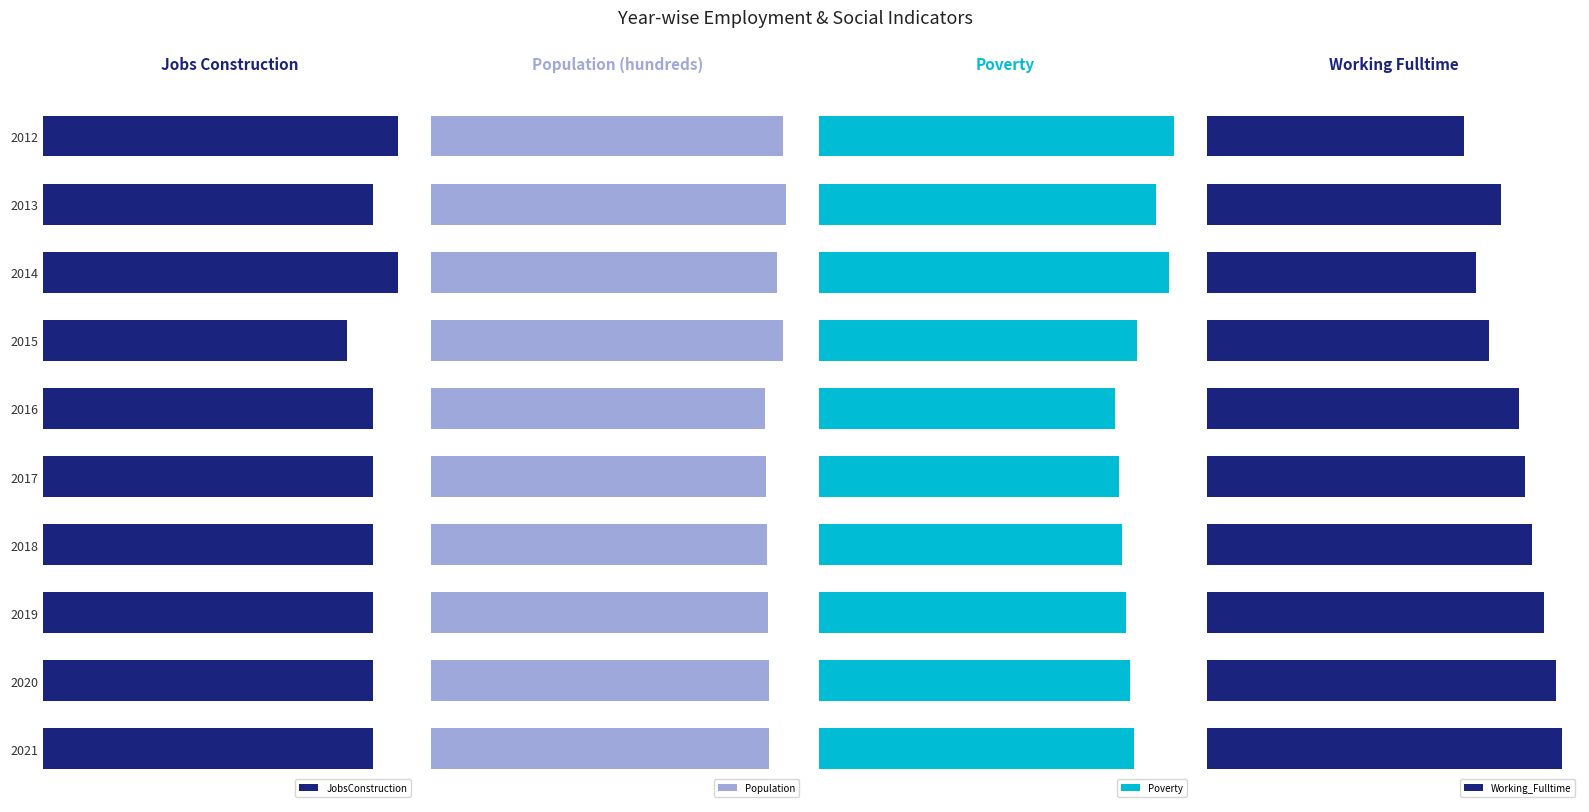

At how many categories does at least one series exceed 284?

3